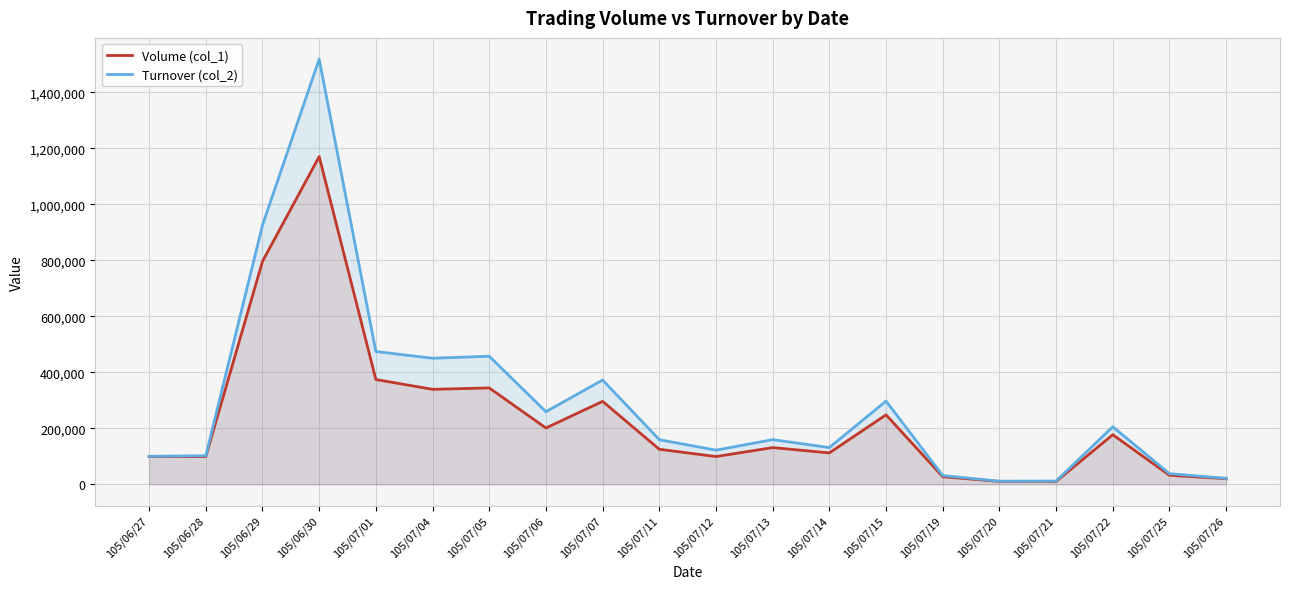

What is the sum of the Turnover (col_2) values at 105/07/26 and 105/07/15?

318400